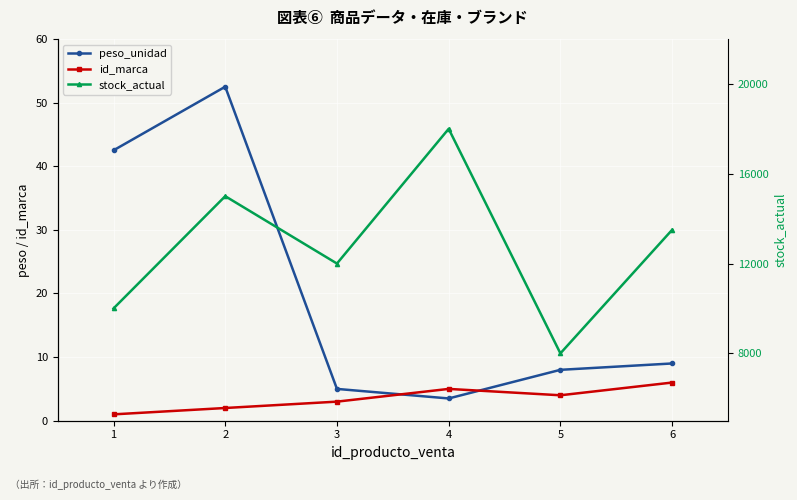

Reading left to right, what are all the values shown in this chart?

peso_unidad: 42.5	52.5	5.0	3.5	8.0	9.0
id_marca: 1.0	2.0	3.0	5.0	4.0	6.0
stock_actual: 10000.0	15000.0	12000.0	18000.0	8000.0	13500.0